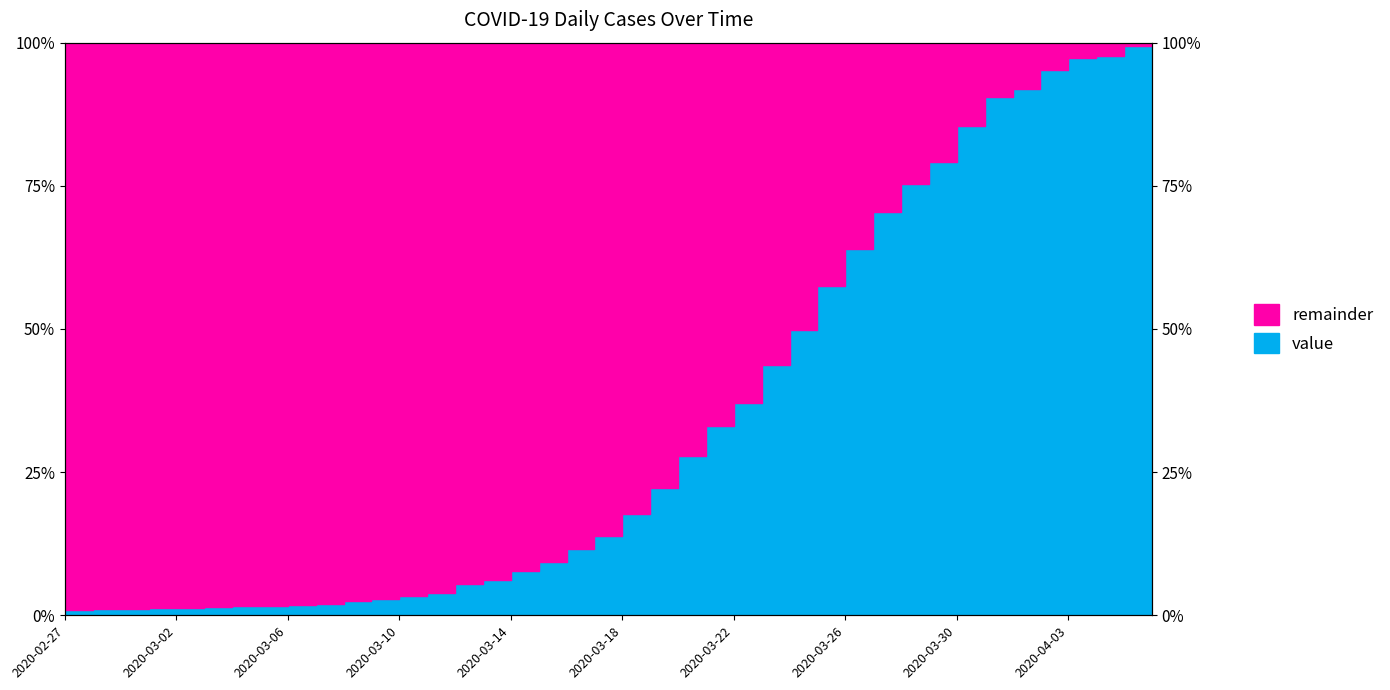

How many interior local peaks (higher than both neighbors) does the data have?

1